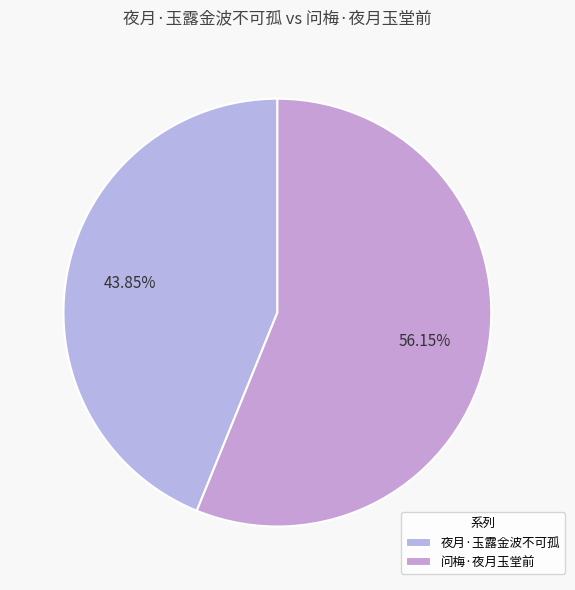

Combined, do 问梅·夜月玉堂前 and 夜月·玉露金波不可孤 account for over 50%?

Yes